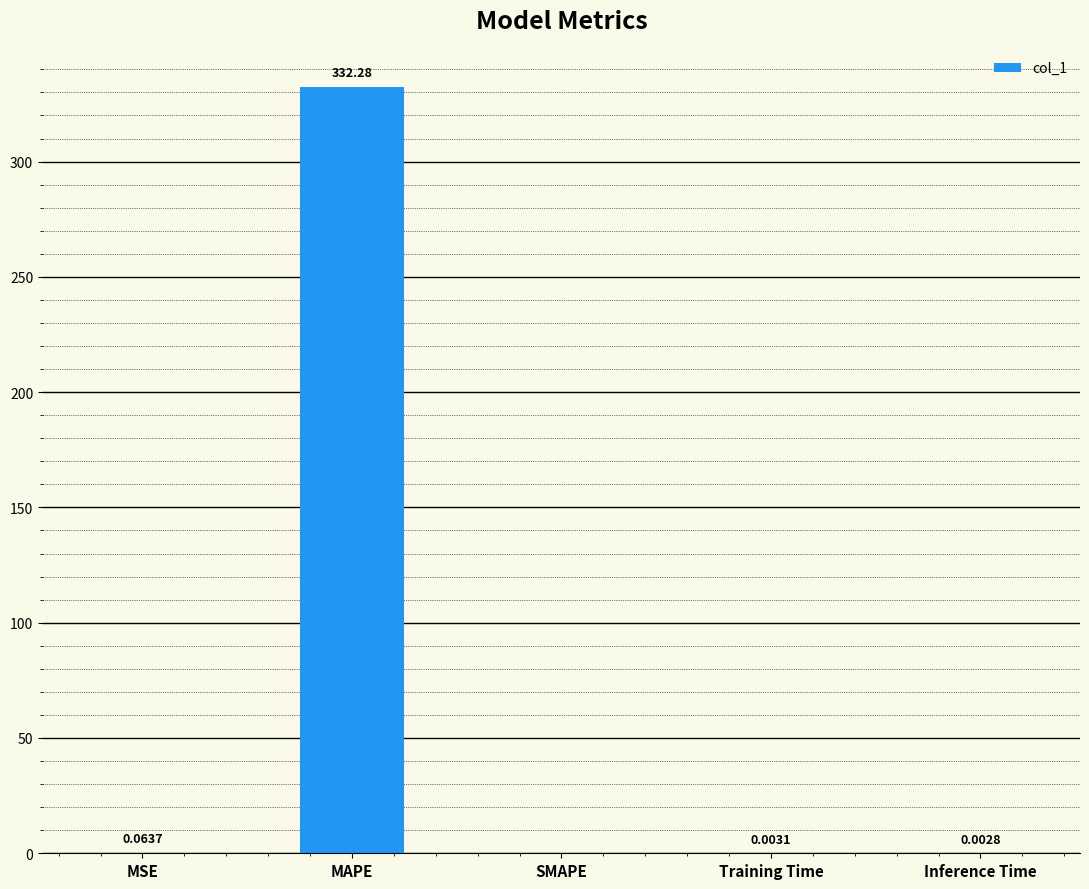

Are the bars grouped side by side (vs. stacked)?

No